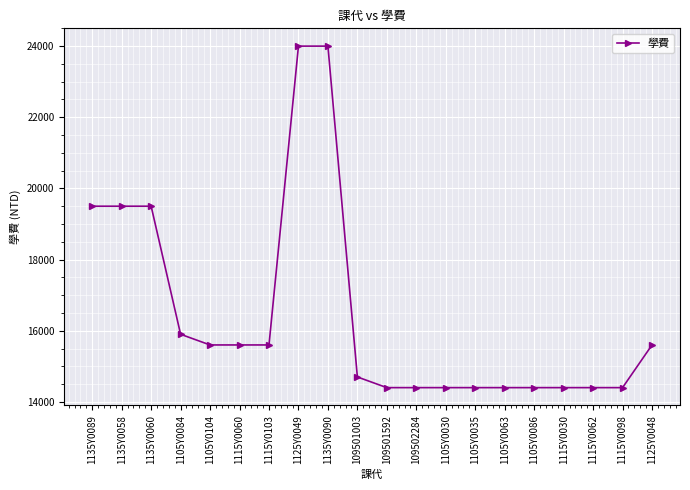

Count the number of data series in this chart.

1